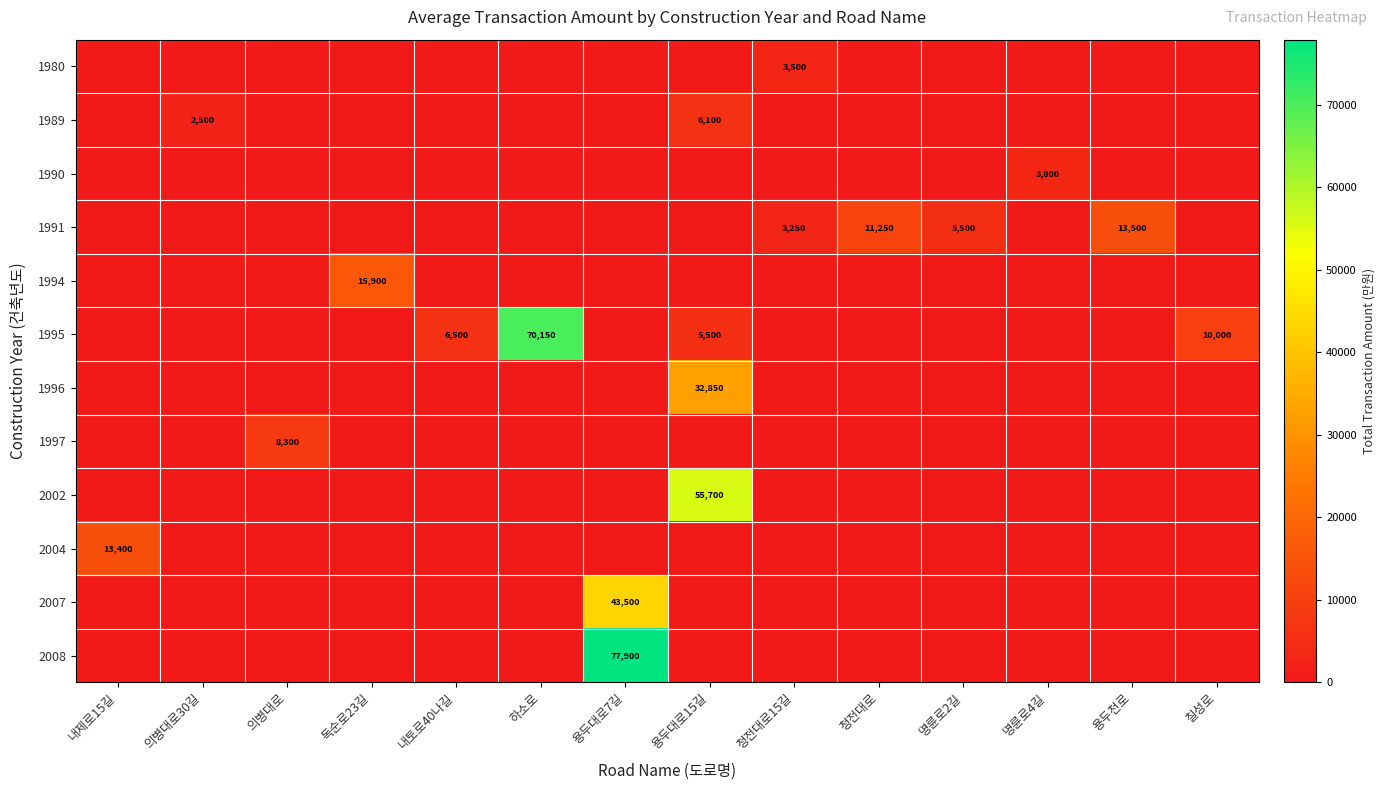

What is the maximum value shown in the chart?

77900